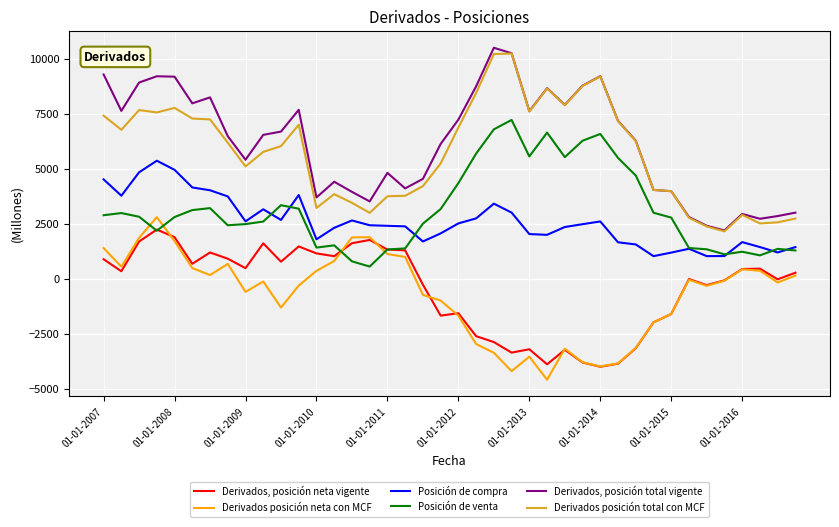

Rank the series by their maximum value, from lowest to highest.

Derivados, posición neta vigente, Derivados posición neta con MCF, Posición de compra, Posición de venta, Derivados posición total con MCF, Derivados, posición total vigente